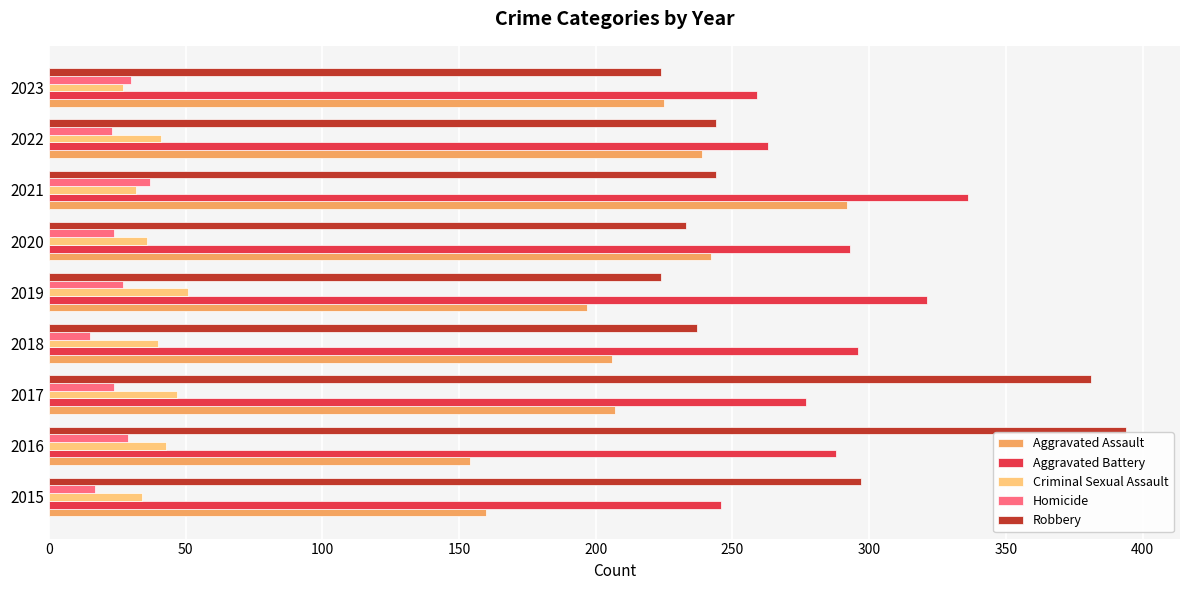

At how many categories does at least one series exceed 223?

9